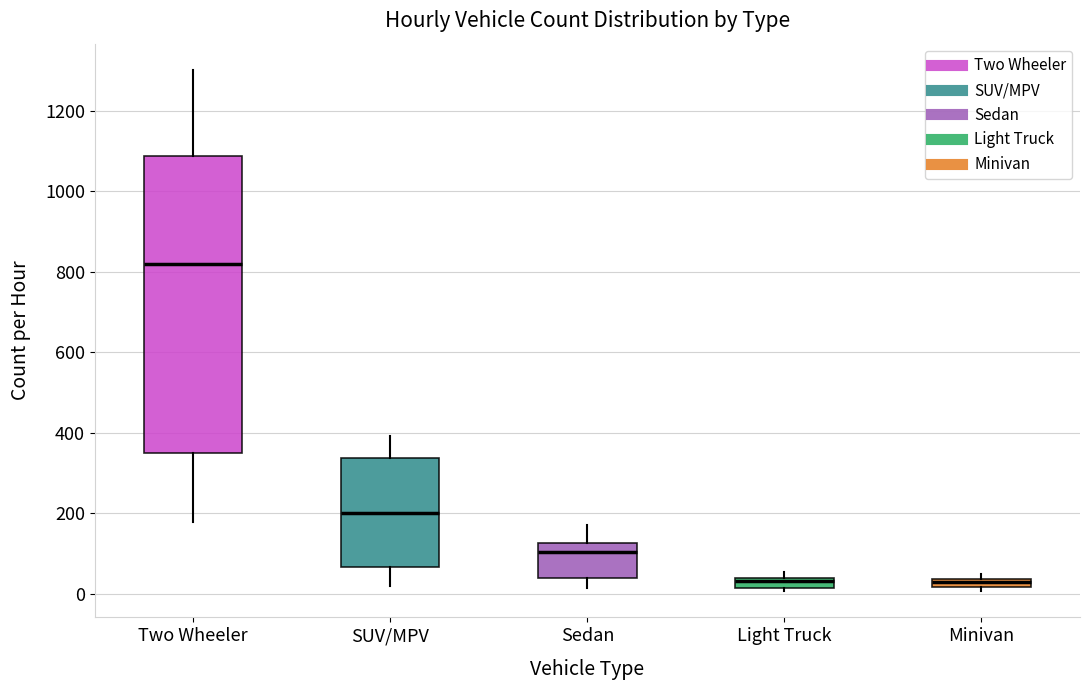

Where does the upper whisker of the box for Two Wheeler end on the y-axis? The values are not printed on the chart, so give them approximately, as read against the axis.

1300